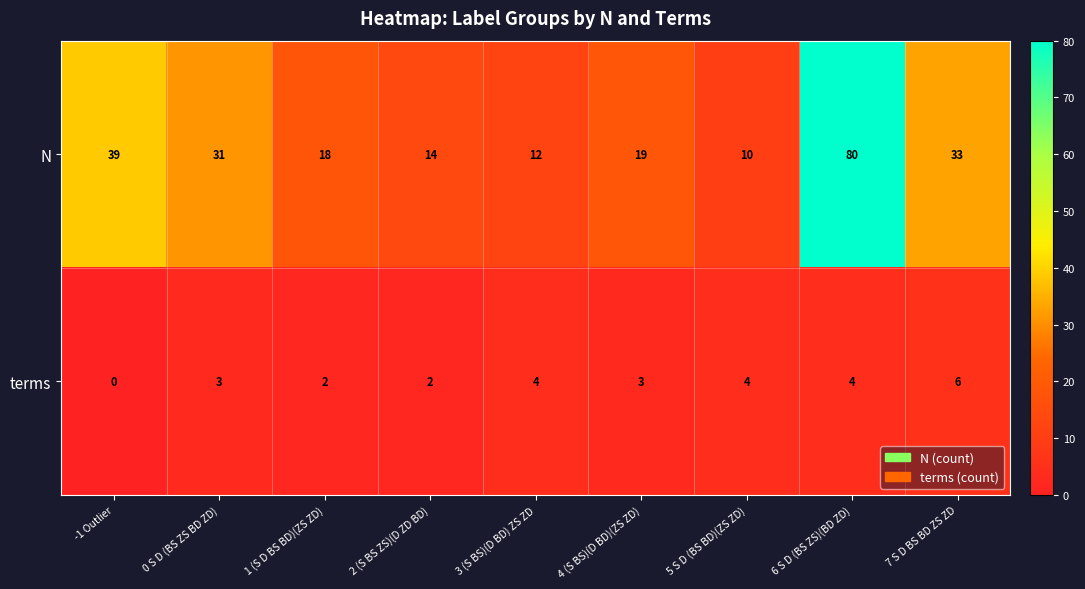

How many values in terms are above zero?

8